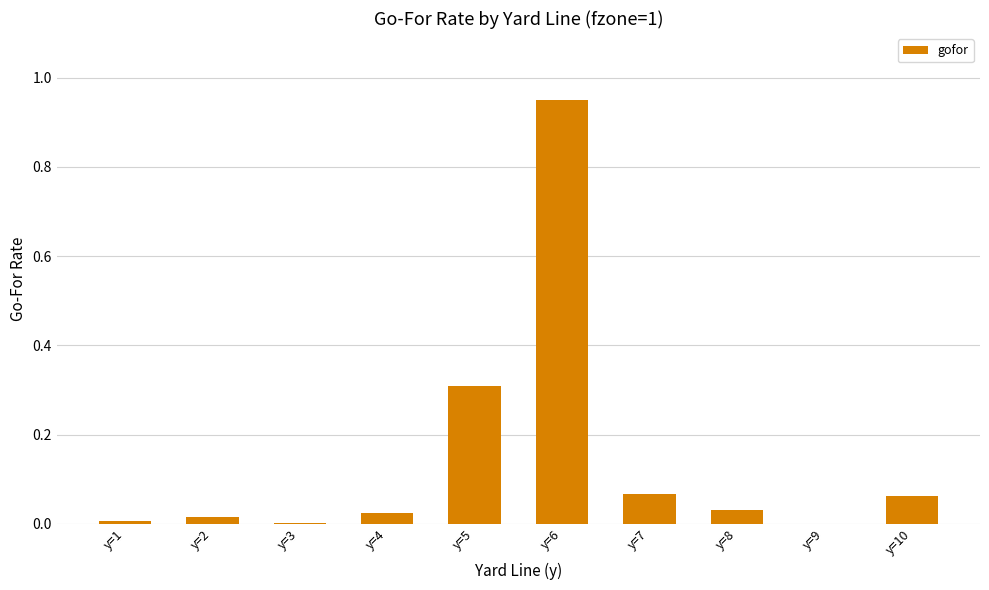

The chart shows a value of 1.5 at y=6. True or false?

False